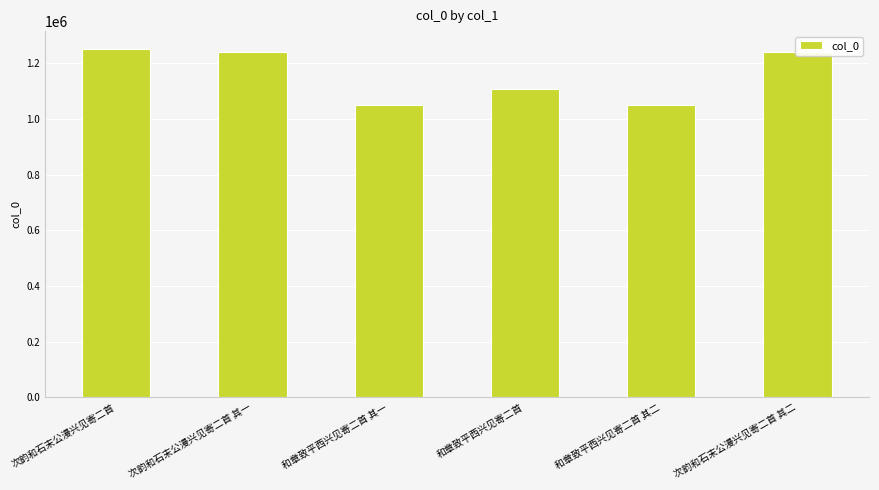

What is the change in value from 次韵和石末公漫兴见寄二首 to 次韵和石末公漫兴见寄二首 其一?

-11542